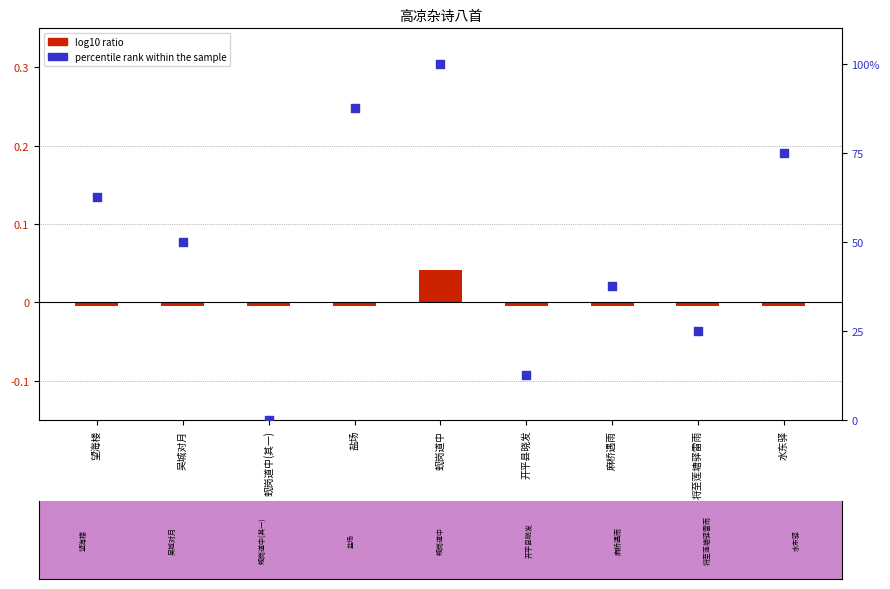

Which series reaches the minimum Y coordinate?

log10 ratio